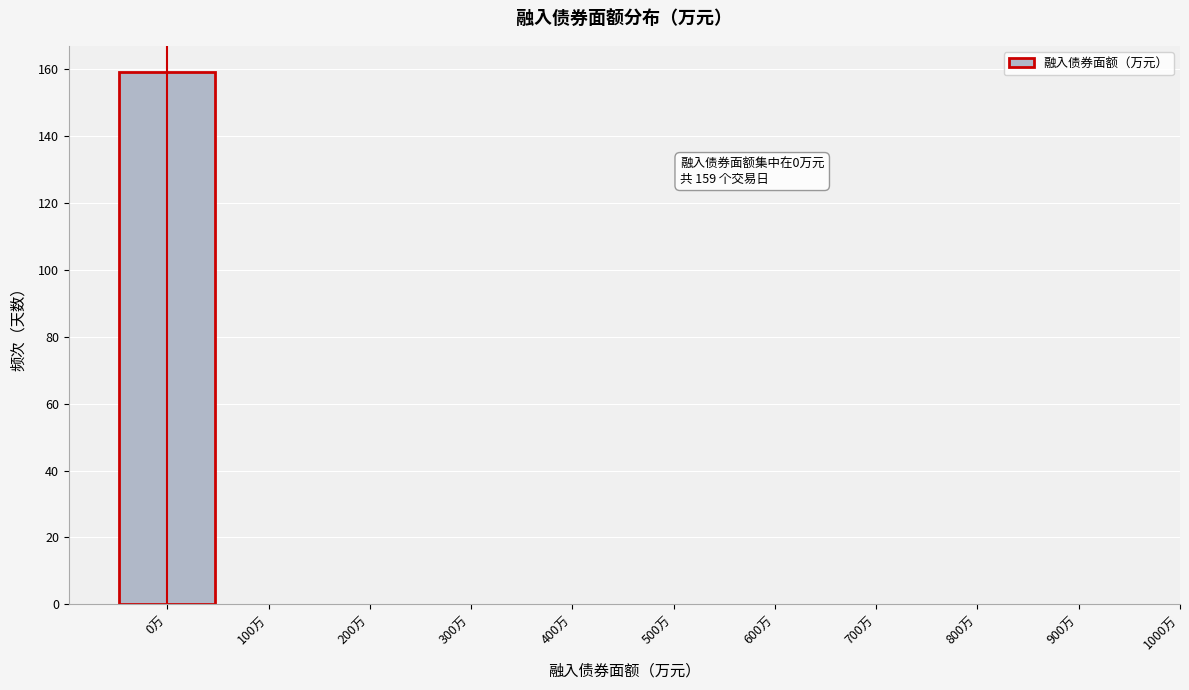

Reading right to left, list all the values displayed in this chart.

900万=0	800万=0	700万=0	600万=0	500万=0	400万=0	300万=0	200万=0	100万=0	0万=159